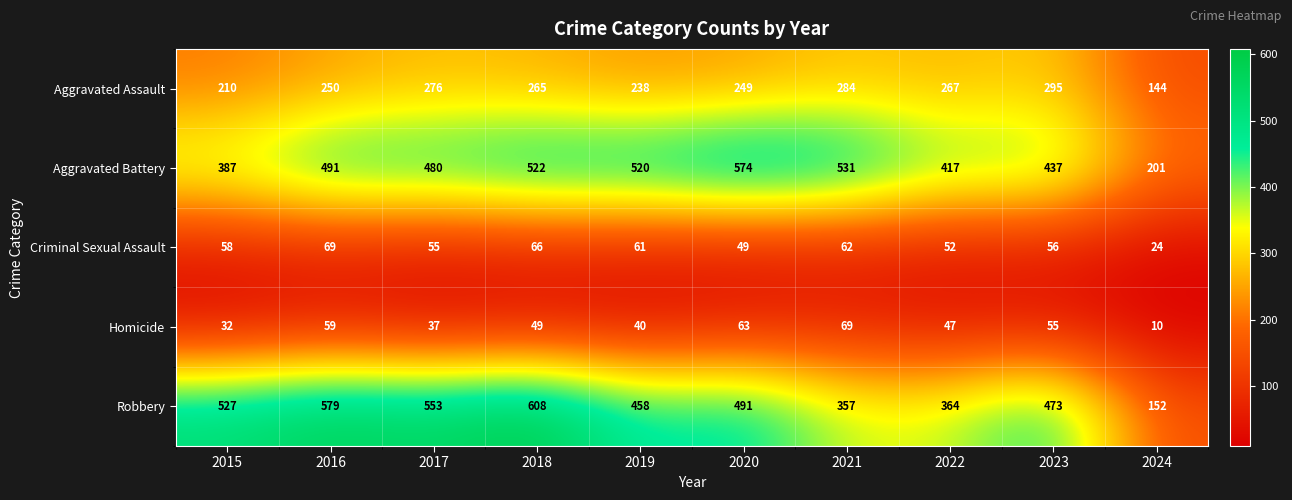

Where does the Aggravated Assault series first go above 265?

2017